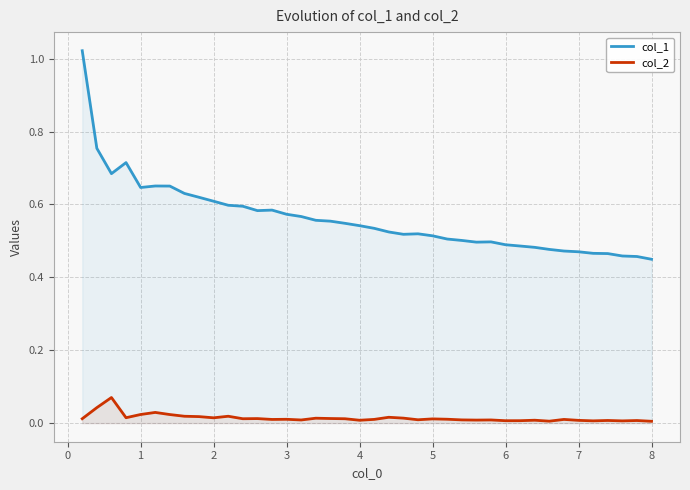

True or false: col_2 and col_1 cross at least once.

False